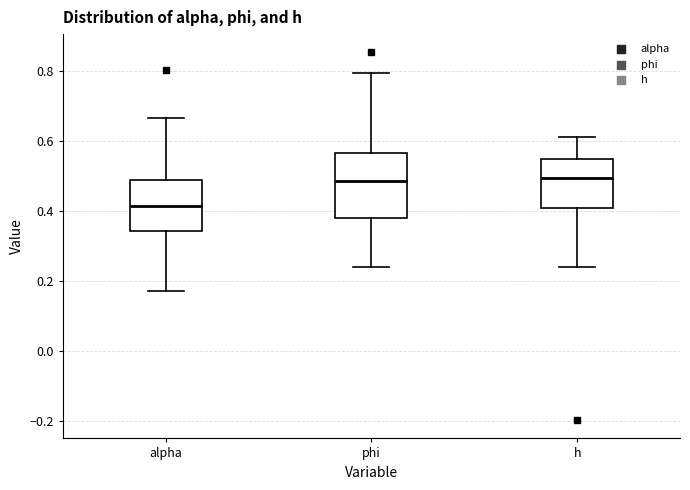

Reading left to right, read every box against the y-axis: the position of its median line, the range the box covers, and the ends of its whiskers. The values are not printed on the chart, so give them approximately, as read against the axis.

alpha: median 0.42, box 0.34 to 0.48, whiskers 0.18 to 0.66
phi: median 0.48, box 0.38 to 0.56, whiskers 0.24 to 0.80
h: median 0.50, box 0.40 to 0.54, whiskers 0.24 to 0.62